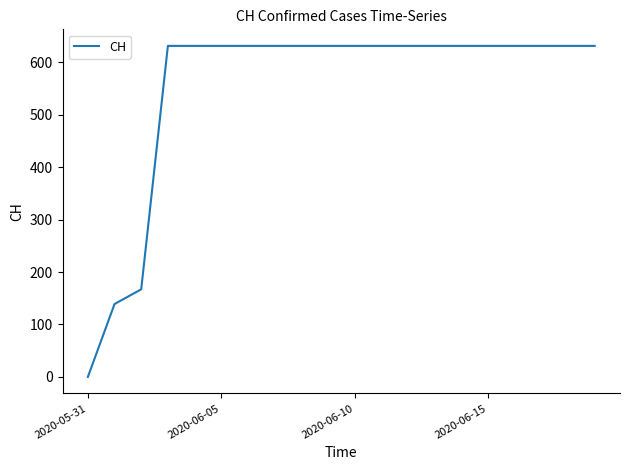

What is the difference between the maximum and minimum values?

631